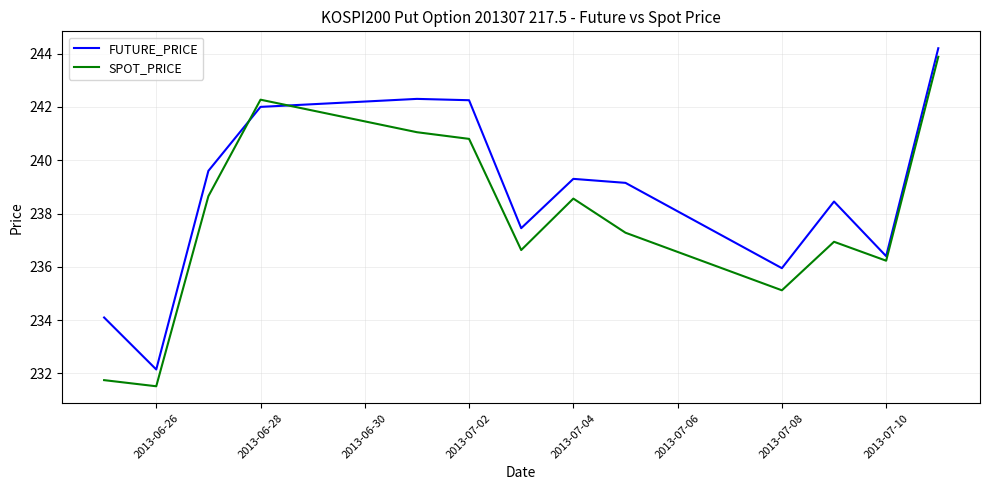

Which series ends up on top after the final intersection of FUTURE_PRICE and SPOT_PRICE?

FUTURE_PRICE